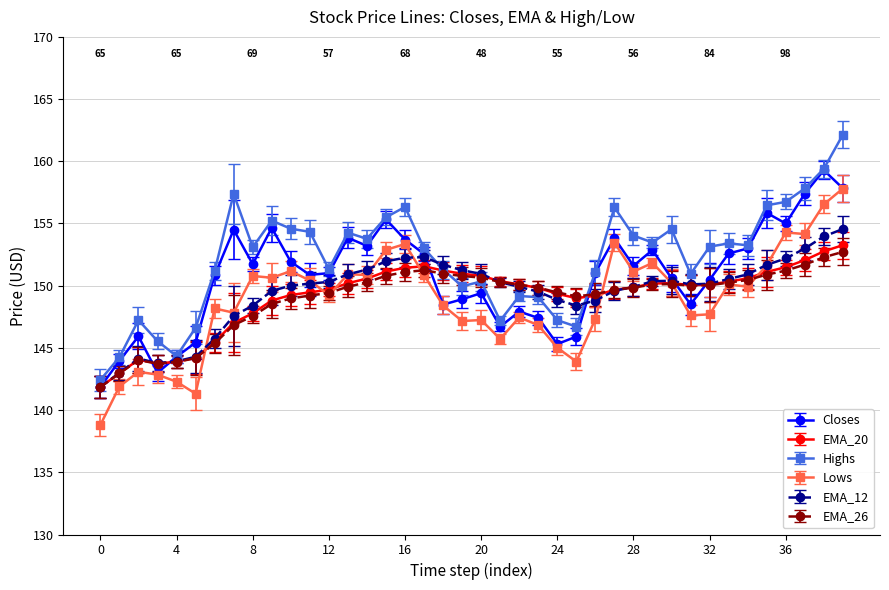

What is the difference between the maximum and minimum values in the EMA_26 series?

10.9